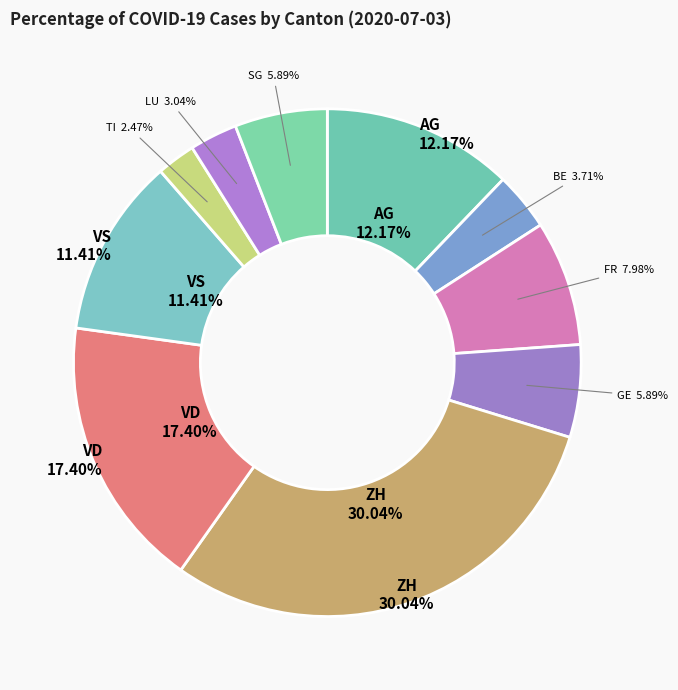

What is the ratio of the value at FR to the value at BE?

2.2